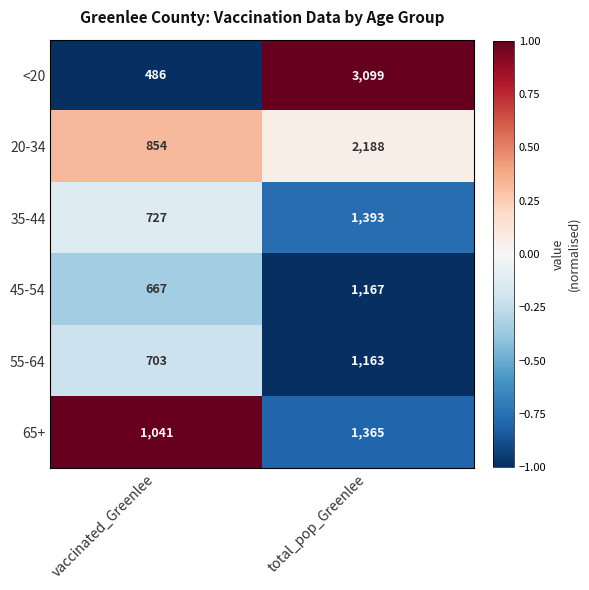

What is the difference between the 55-64 values at total_pop_Greenlee and vaccinated_Greenlee?

460